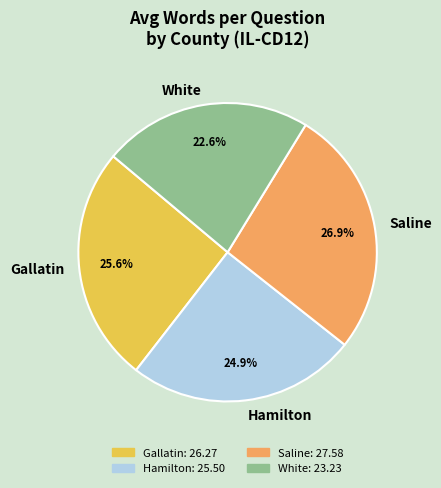

How many slices are in this pie chart?

4